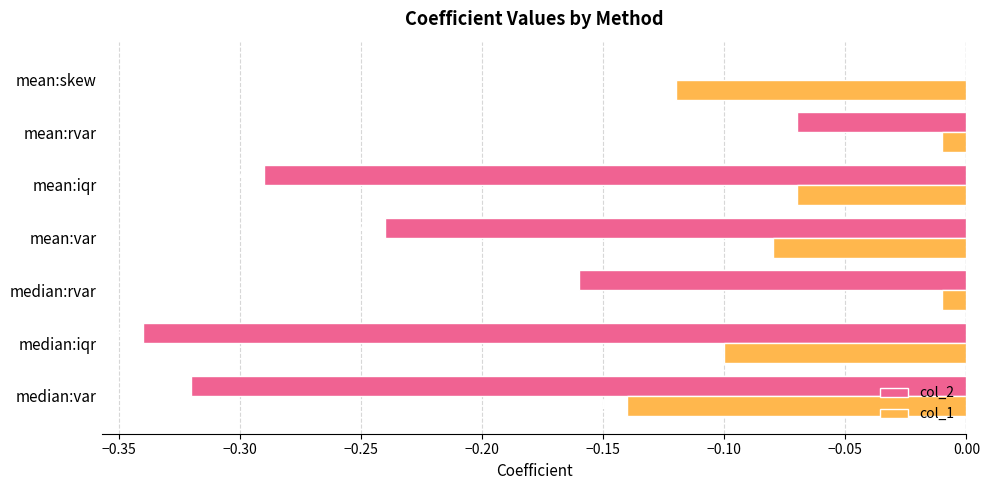

Which series has the largest total across all categories?

col_1